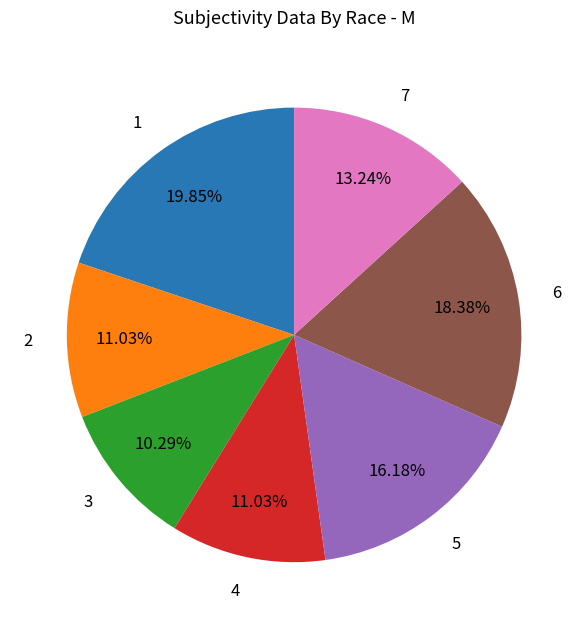

What is the ratio of the value at 1 to the value at 2?

1.8